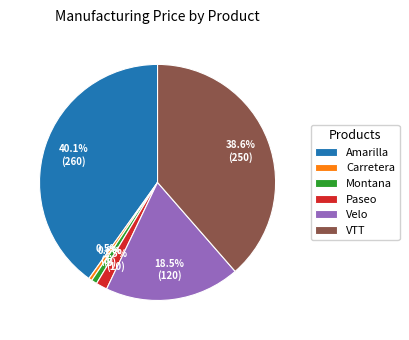

What is the largest slice in the pie chart?

Amarilla